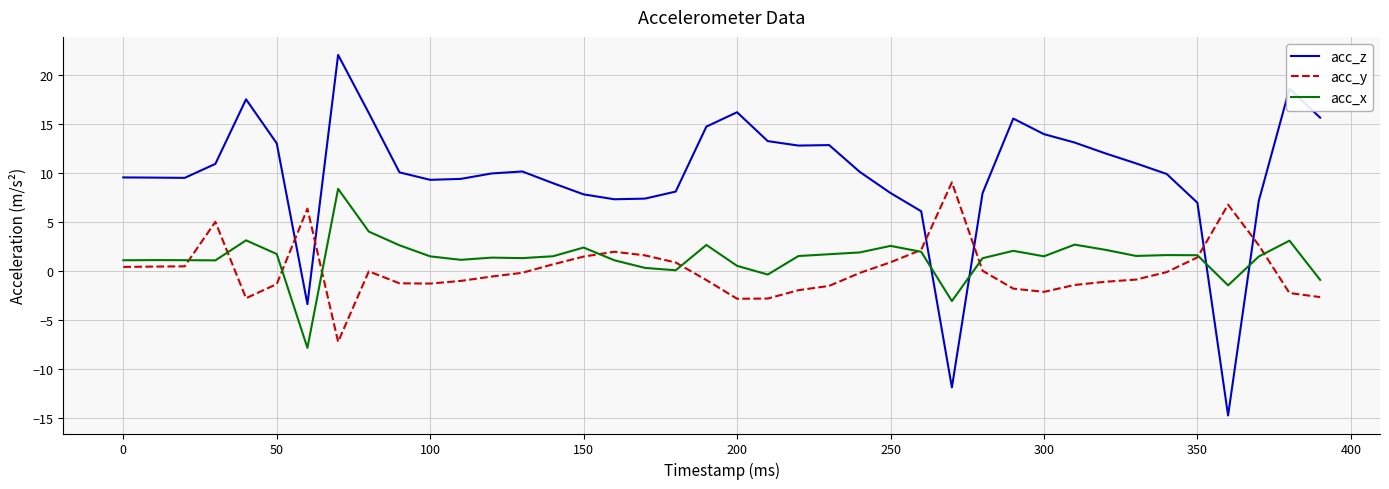

How many times do acc_y and acc_z cross each other?

6